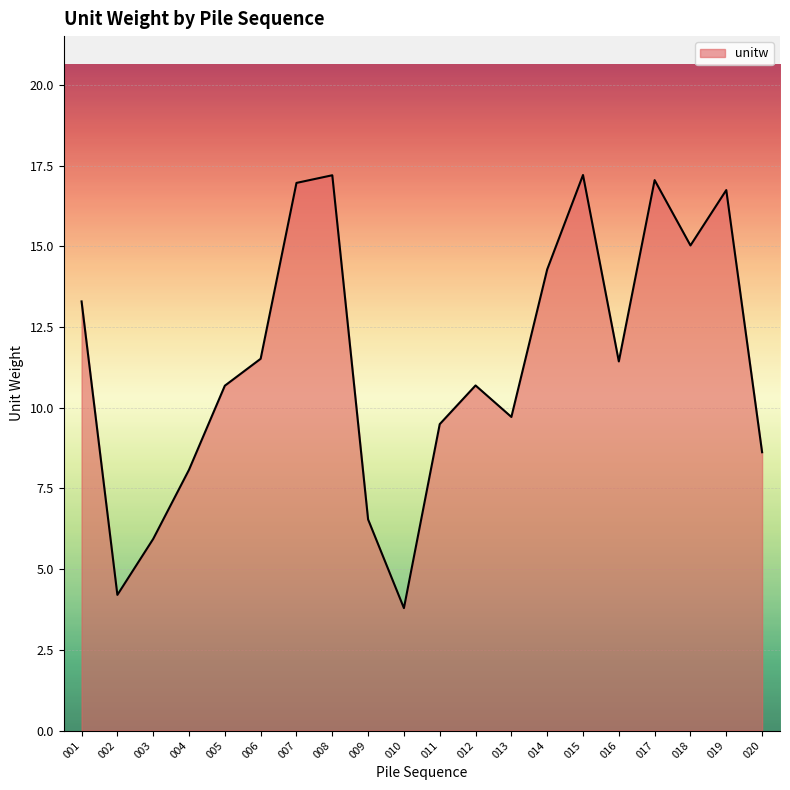

What is the maximum value shown in the chart?

17.2